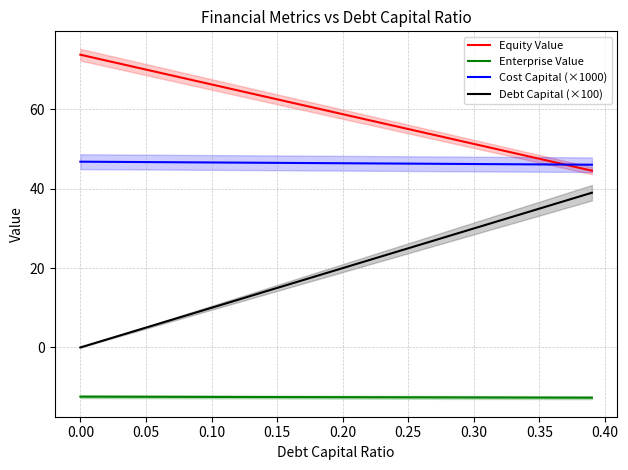

True or false: Debt Capital (×100) and Cost Capital (×1000) intersect in this chart.

False